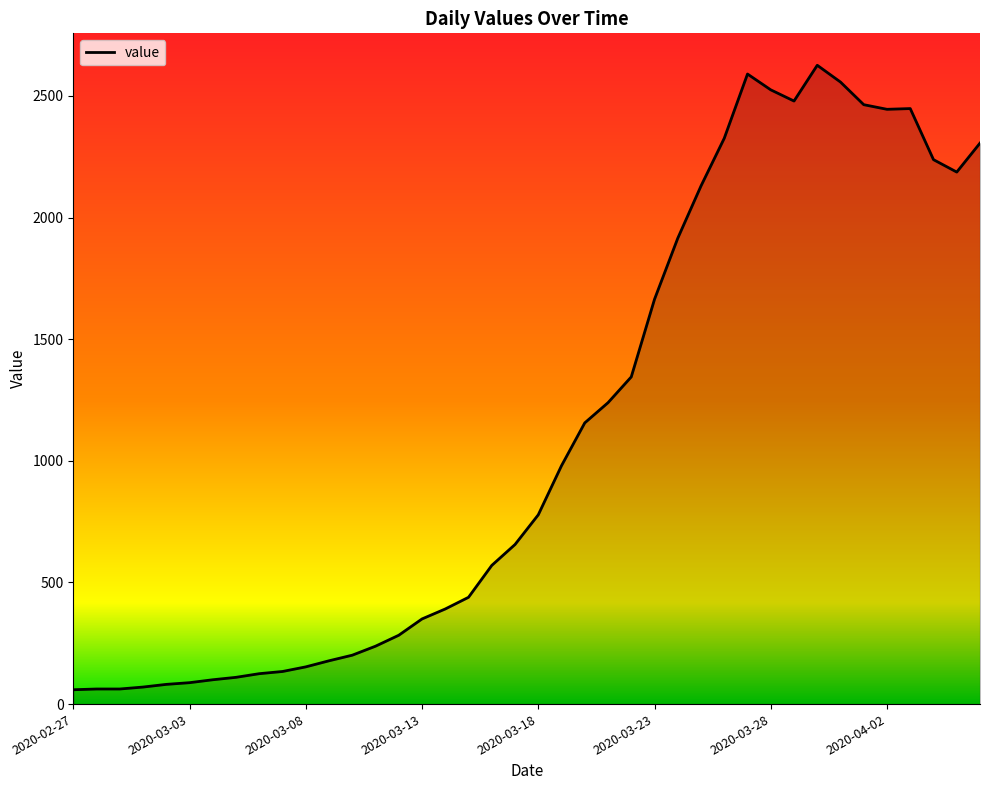

What is the difference between the maximum and minimum values?

2567